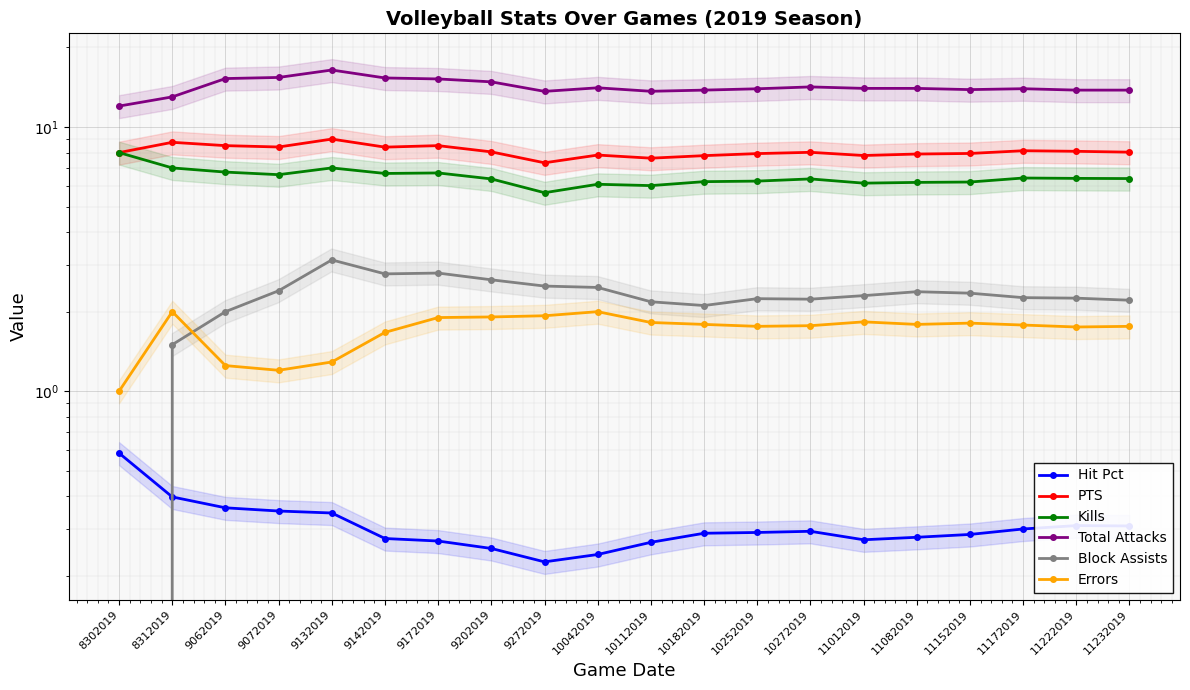

Which series has the largest range (max minus min)?

Total Attacks